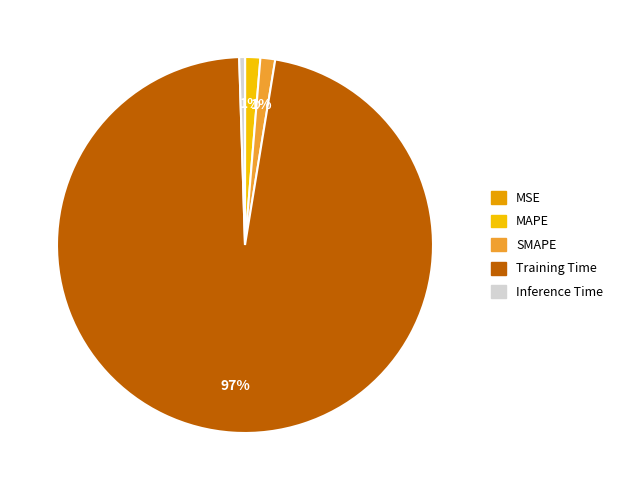

Combined, what portion of the pie is MAPE and MSE?

1.3%